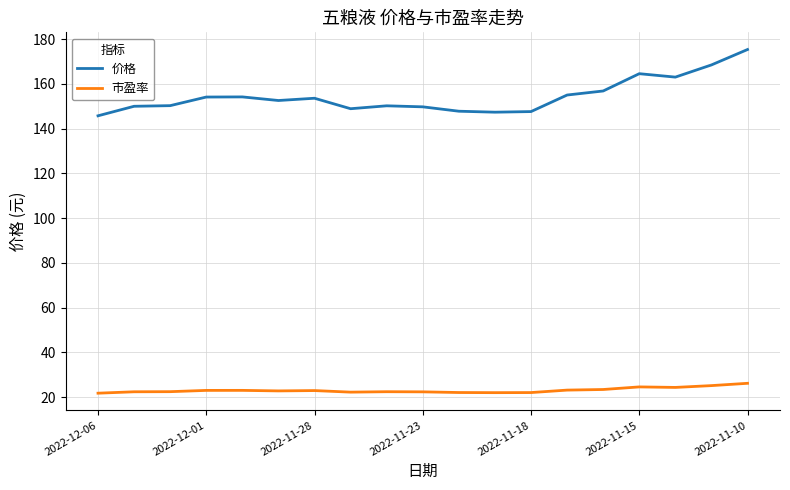

What is the difference between the maximum and minimum values in the 价格 series?

29.6